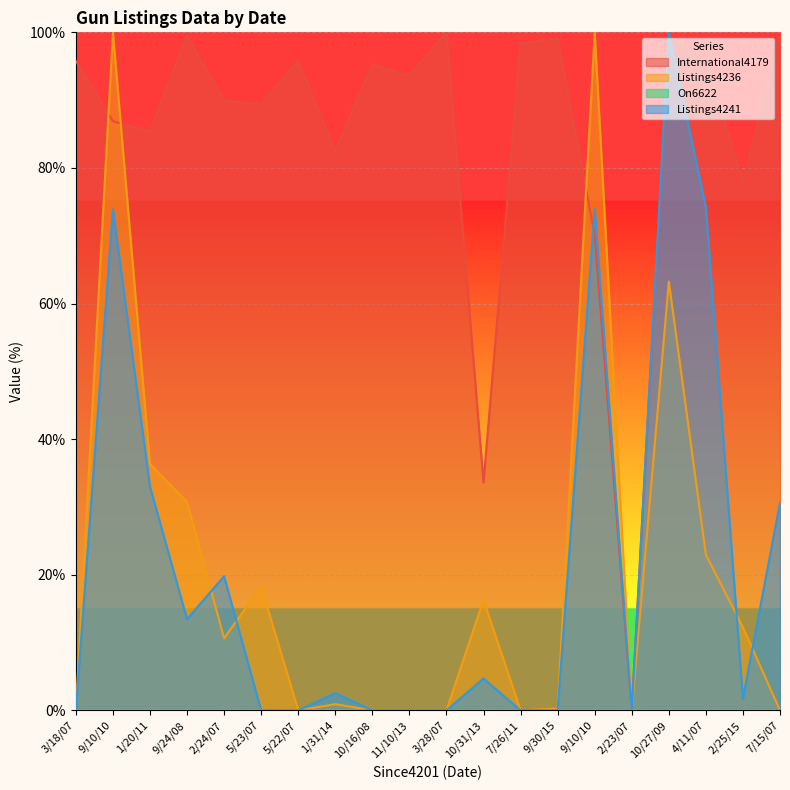

True or false: Listings4241 has a value of 100.0 at 10/27/09.

True